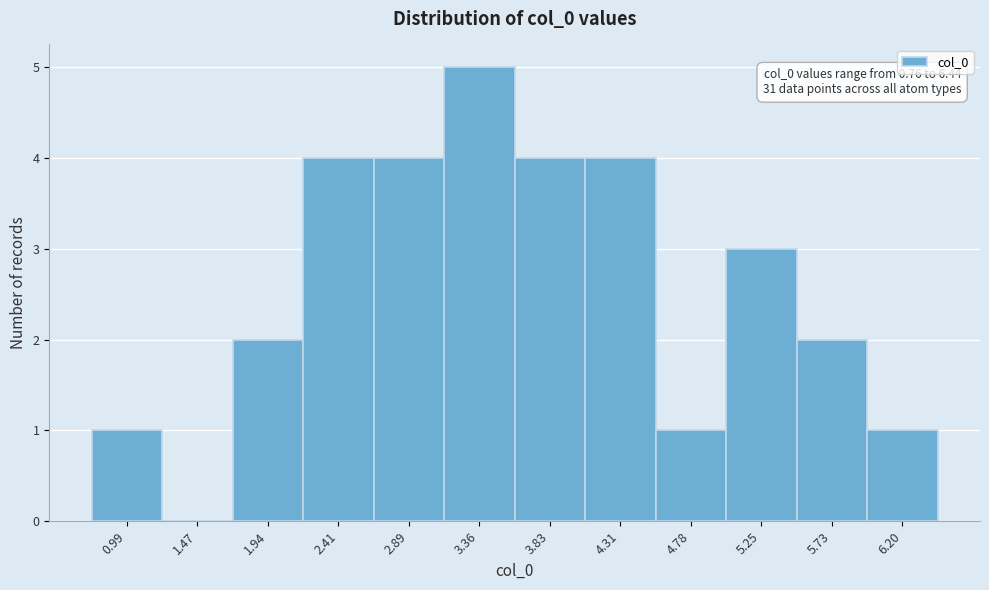

Which range on the x-axis has the tallest bar?

3.10 to 3.60